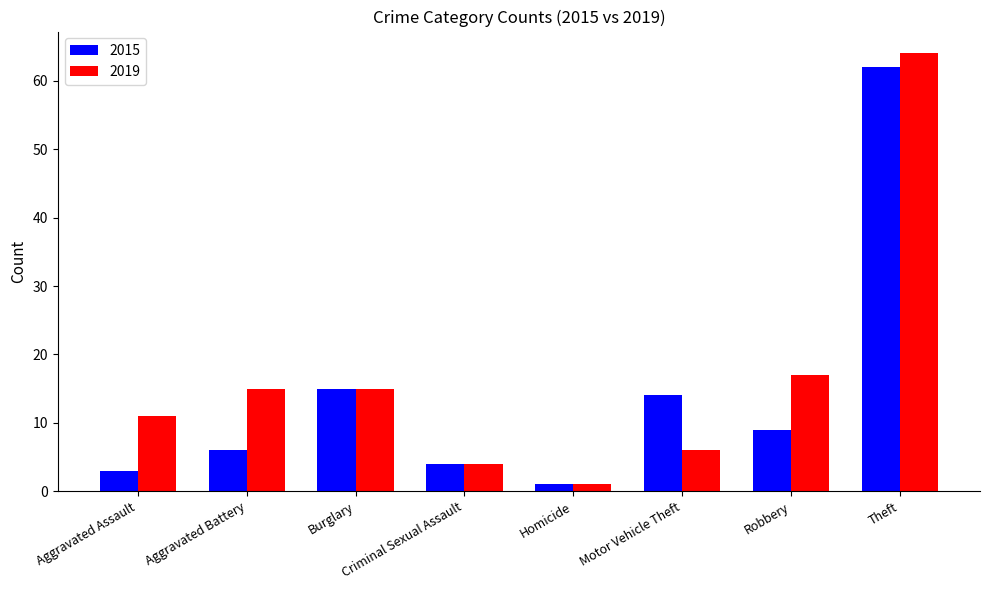

The 2019 series shows 15 at Burglary. True or false?

True